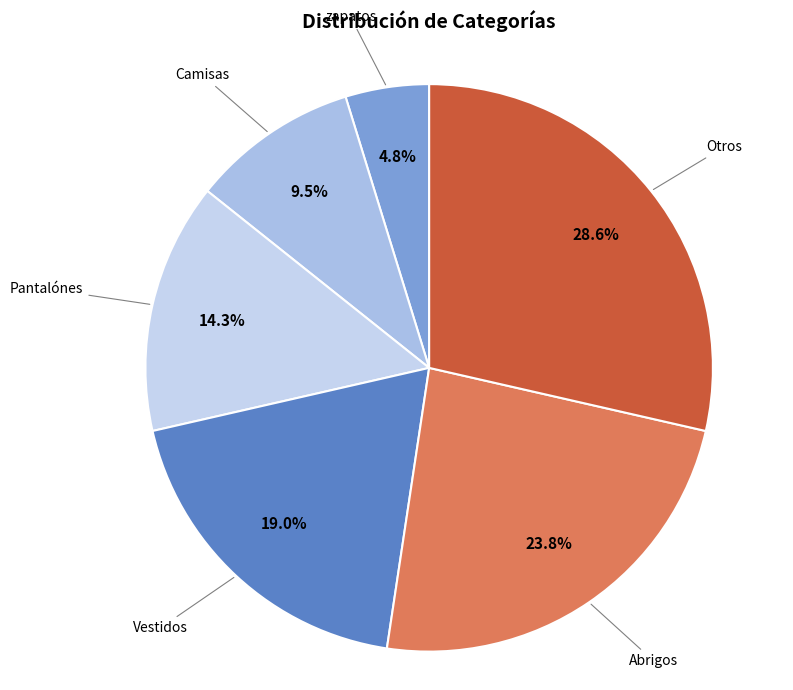

Rank the categories by value from highest to lowest.

Otros, Abrigos, Vestidos, Pantalónes, Camisas, zapatos